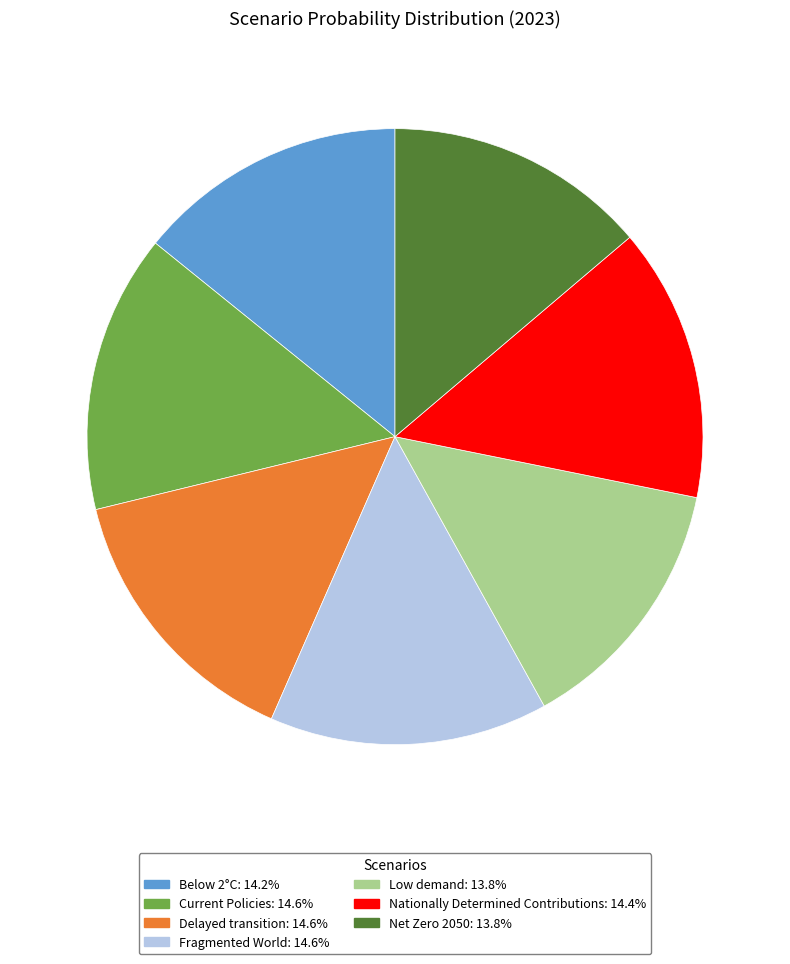

Combined, do Below 2°C and Current Policies account for over 50%?

No